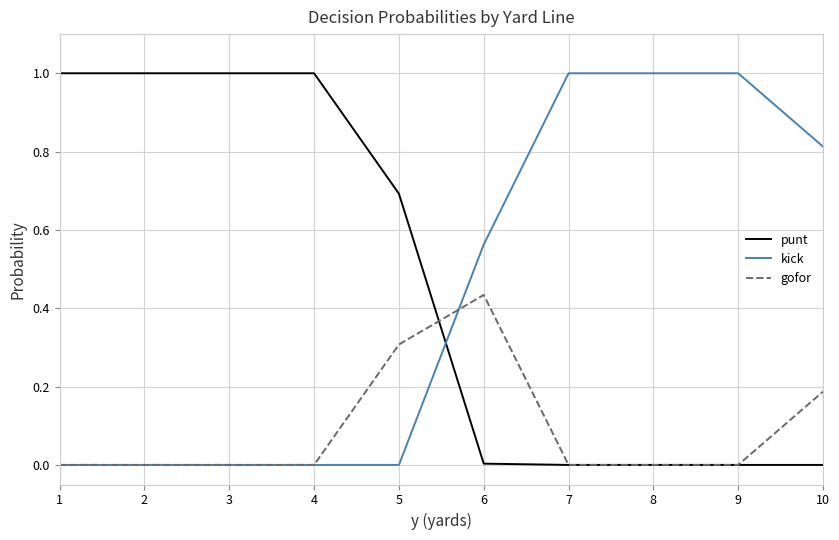

Which series ends up on top after the final intersection of kick and punt?

kick